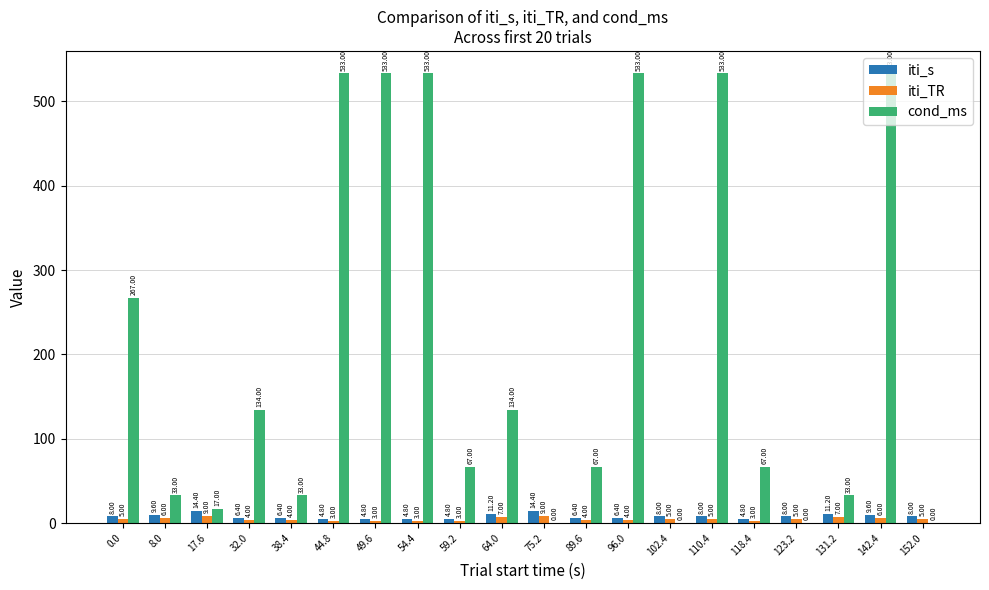

Reading left to right, extract all data points from this chart.

iti_s: 0.0=8.0	8.0=9.6	17.6=14.4	32.0=6.4	38.4=6.4	44.8=4.8	49.6=4.8	54.4=4.8	59.2=4.8	64.0=11.2	75.2=14.4	89.6=6.4	96.0=6.4	102.4=8.0	110.4=8.0	118.4=4.8	123.2=8.0	131.2=11.2	142.4=9.6	152.0=8.0
iti_TR: 0.0=5.0	8.0=6.0	17.6=9.0	32.0=4.0	38.4=4.0	44.8=3.0	49.6=3.0	54.4=3.0	59.2=3.0	64.0=7.0	75.2=9.0	89.6=4.0	96.0=4.0	102.4=5.0	110.4=5.0	118.4=3.0	123.2=5.0	131.2=7.0	142.4=6.0	152.0=5.0
cond_ms: 0.0=267.0	8.0=33.0	17.6=17.0	32.0=134.0	38.4=33.0	44.8=533.0	49.6=533.0	54.4=533.0	59.2=67.0	64.0=134.0	75.2=0.0	89.6=67.0	96.0=533.0	102.4=0.0	110.4=533.0	118.4=67.0	123.2=0.0	131.2=33.0	142.4=533.0	152.0=0.0